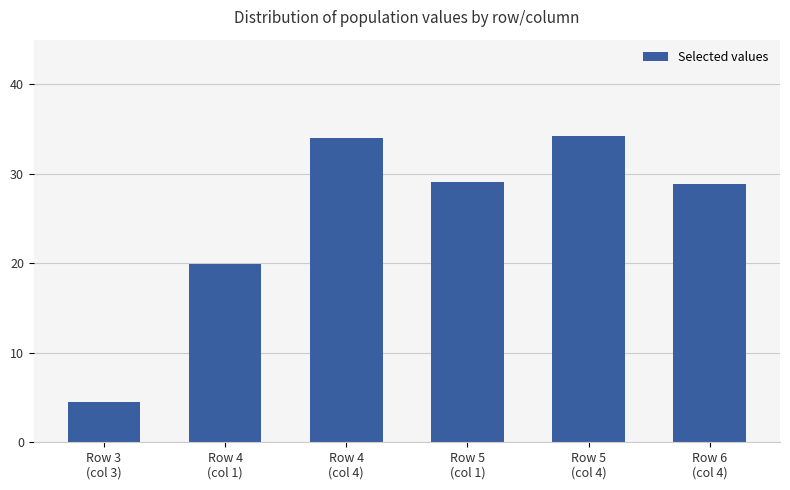

What is the maximum value shown in the chart?

34.2